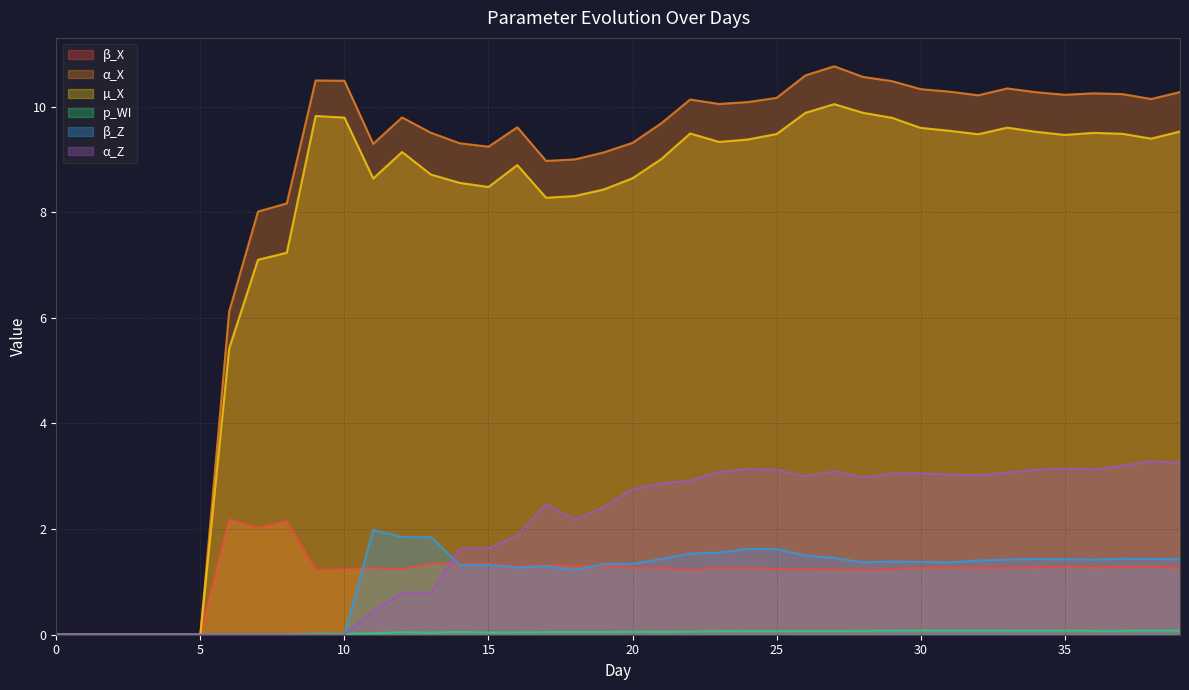

Read the β_Z value at 35.

1.4